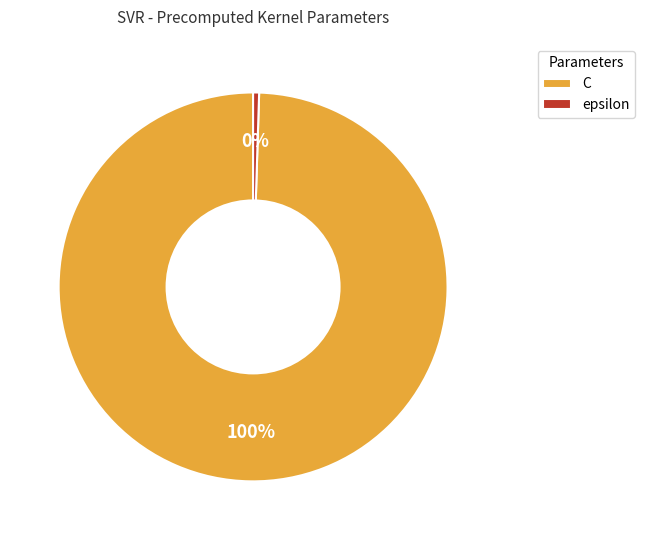

How many slices are in this pie chart?

2